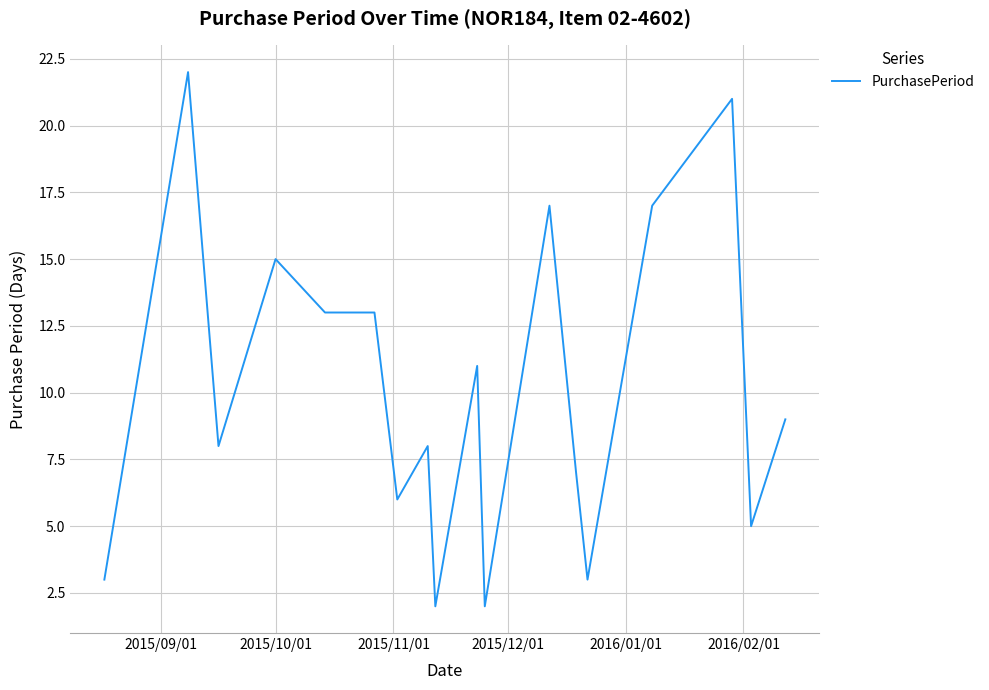

What is the sum of all values?

182